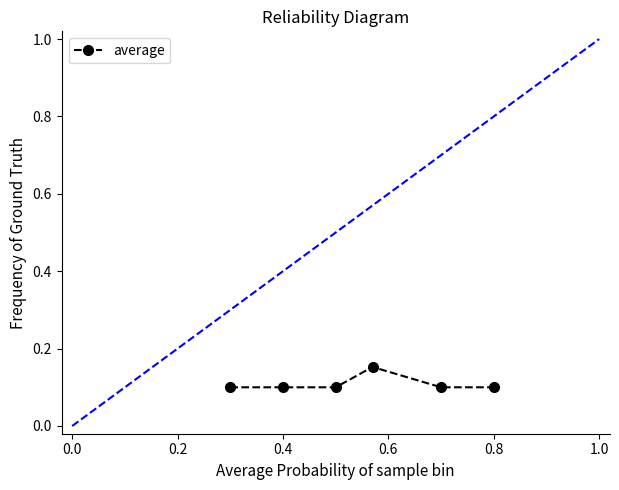

True or false: the data has more than 0 interior local peaks.

True